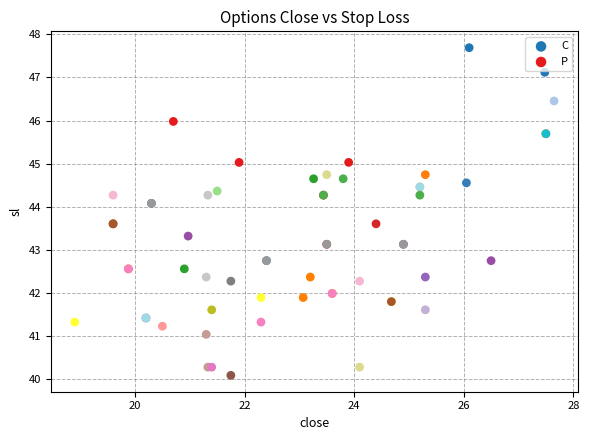

Which series reaches the minimum Y coordinate?

C